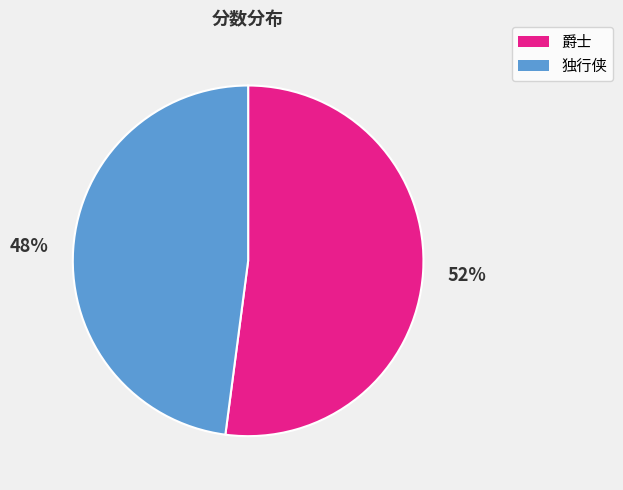

To the nearest percent, what is the difference between the 爵士 and 独行侠 slice percentages?

4%